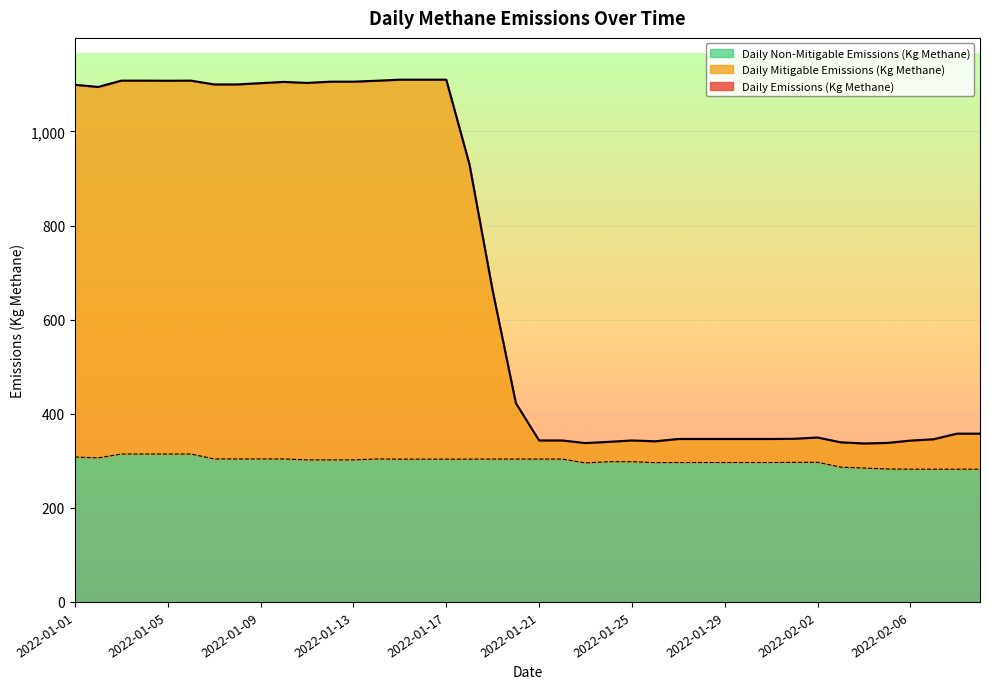

Which label corresponds to the smallest value in the chart?

2022-02-06